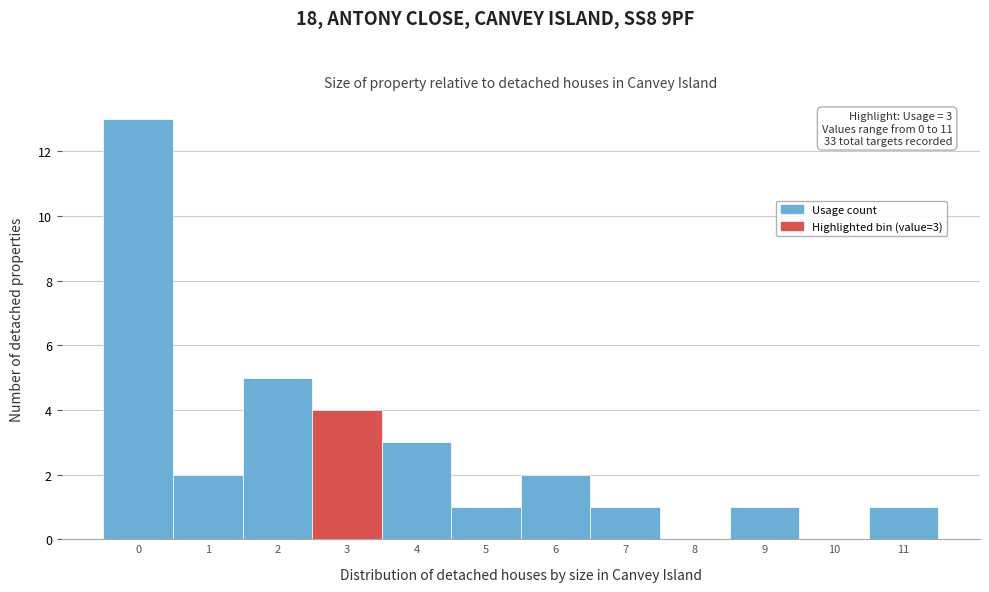

Reading left to right, transcribe all the data shown in this chart.

0=13	1=2	2=5	3=4	4=3	5=1	6=2	7=1	8=0	9=1	10=0	11=1